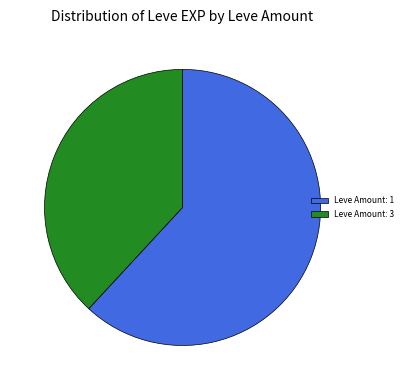

Rank the categories by value from lowest to highest.

Leve Amount: 3, Leve Amount: 1